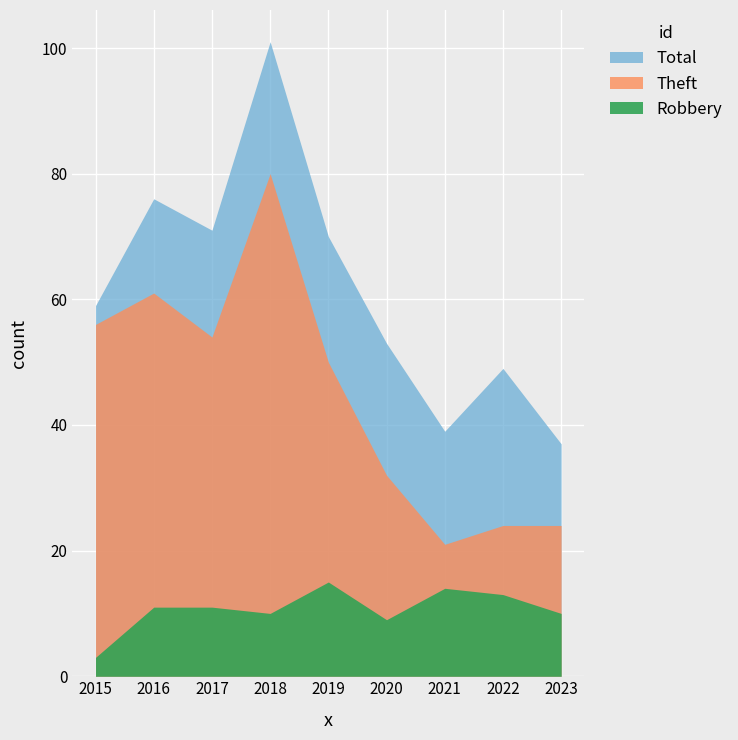

The Theft series shows 56 at 2015. True or false?

True